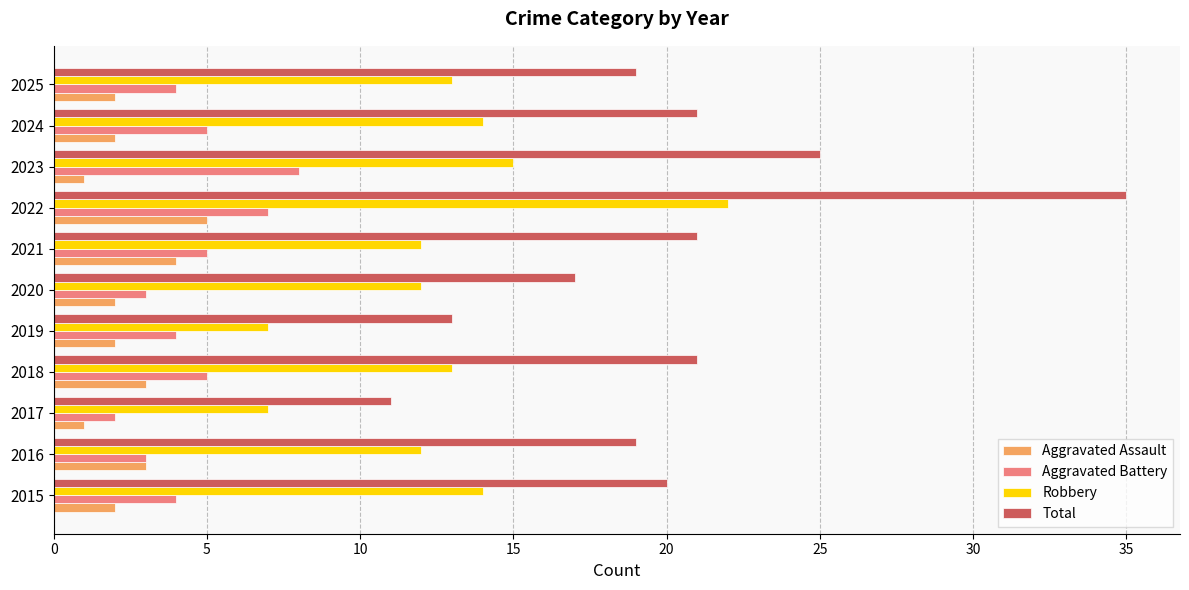

What is the sum of all Total values?

222